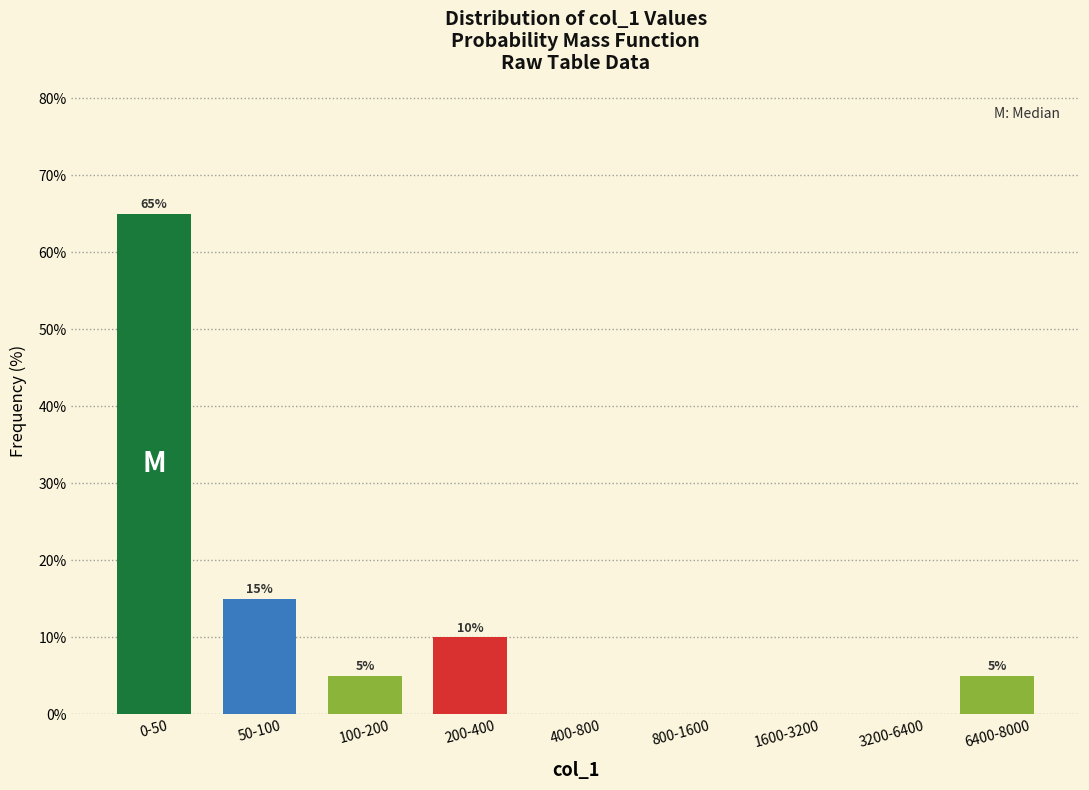

Reading left to right, transcribe all the data shown in this chart.

0-50=65	50-100=15	100-200=5	200-400=10	400-800=0	800-1600=0	1600-3200=0	3200-6400=0	6400-8000=5